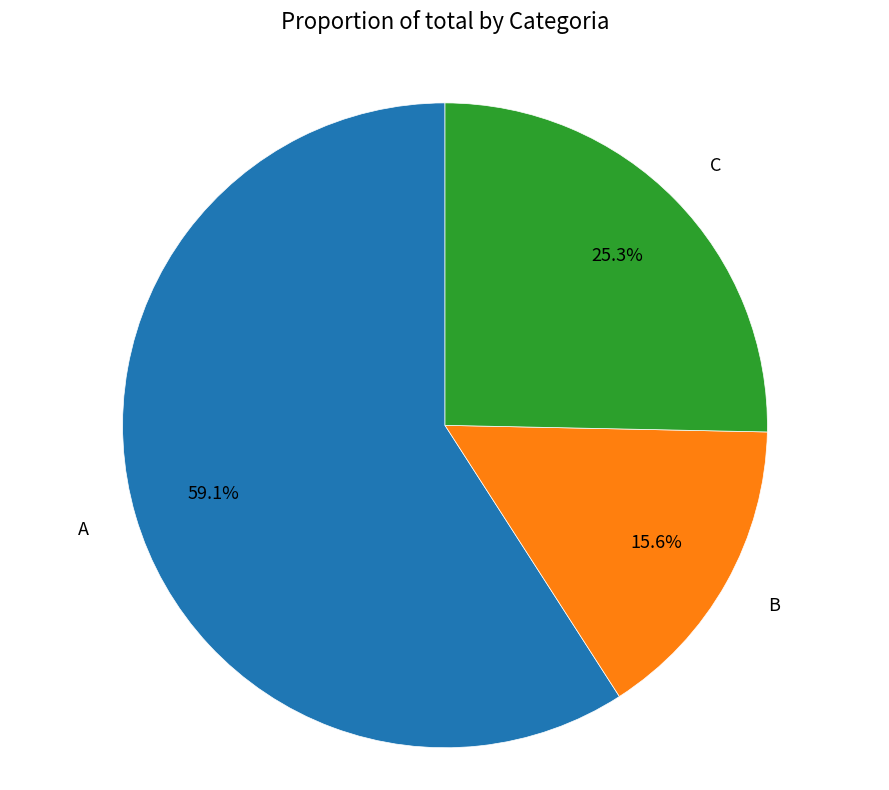

How many slices are in this pie chart?

3